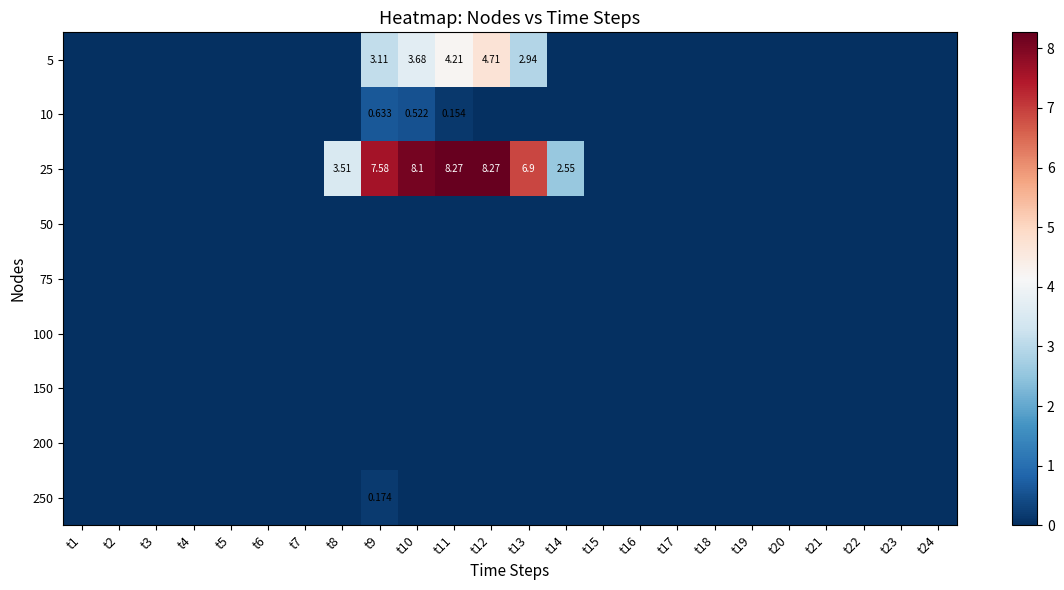

Which series has the largest total across all categories?

25